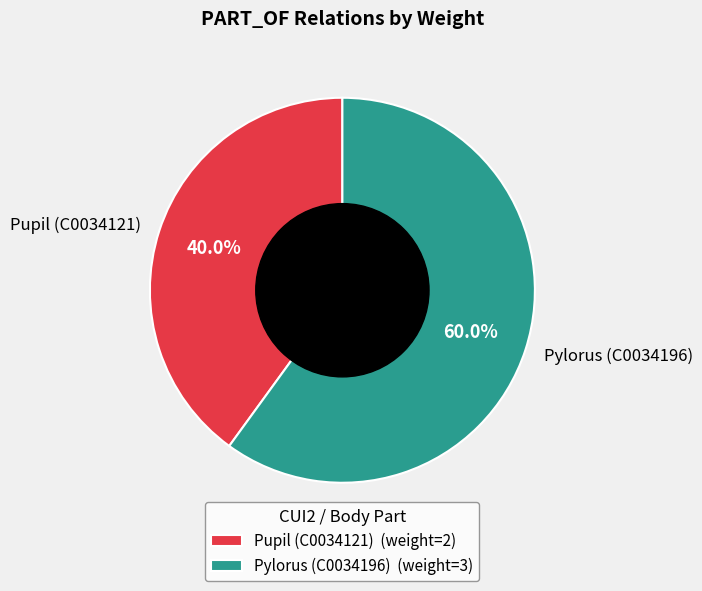

How many slices are in this pie chart?

2